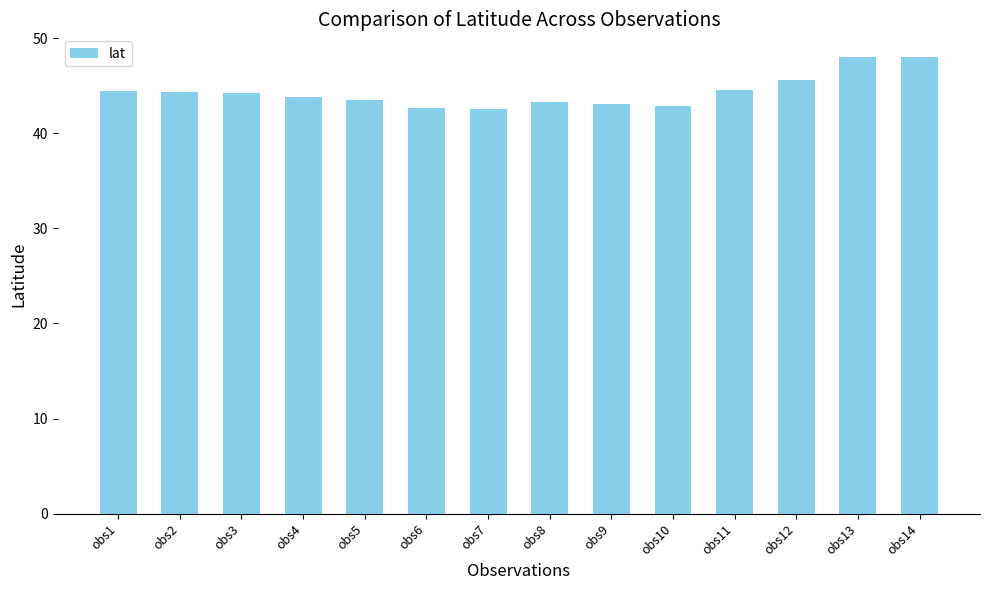

At which label does the data first exceed 44?

obs1